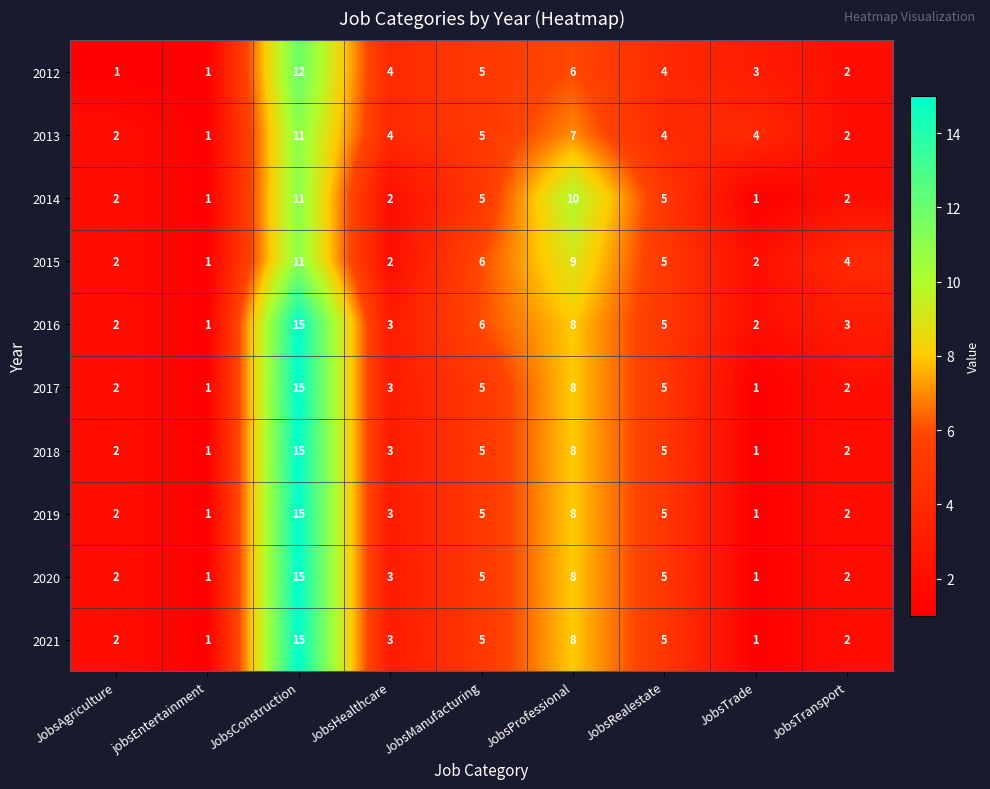

True or false: 2019 has a value of 5 at JobsHealthcare.

False